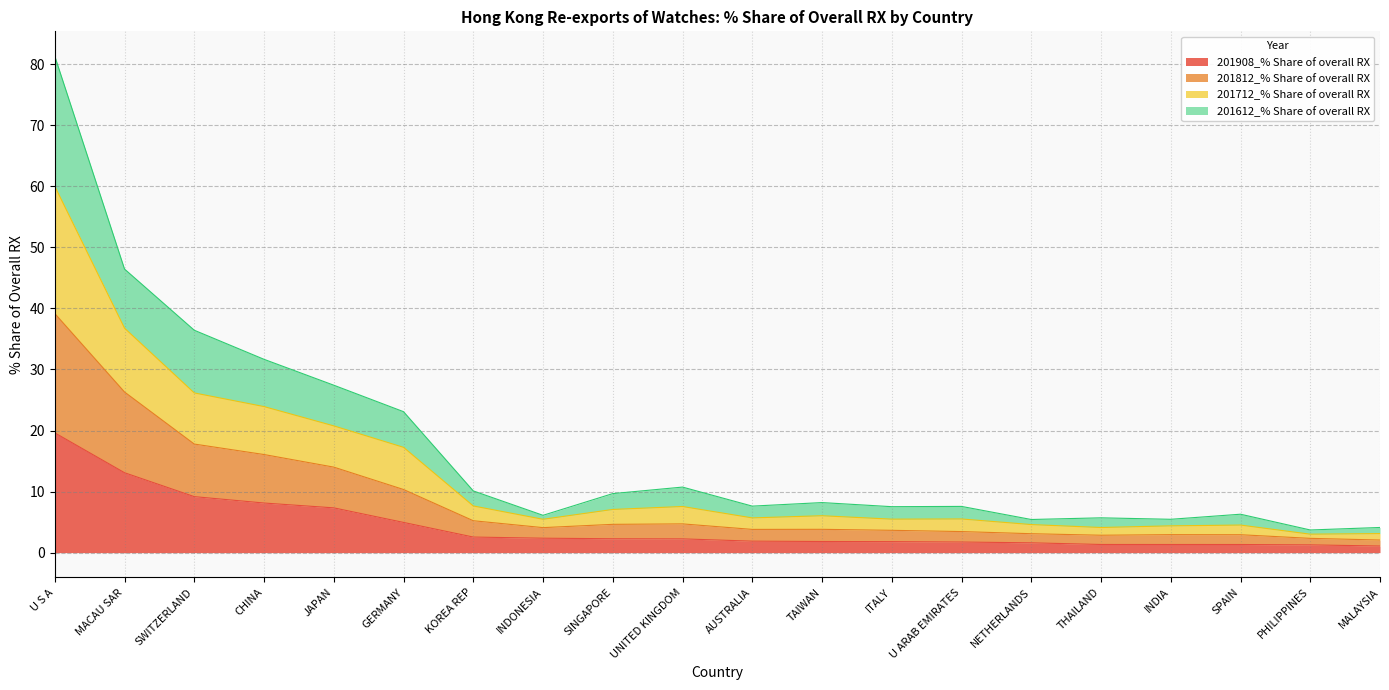

What are all the series names shown in the legend?

201908_% Share of overall RX, 201812_% Share of overall RX, 201712_% Share of overall RX, 201612_% Share of overall RX